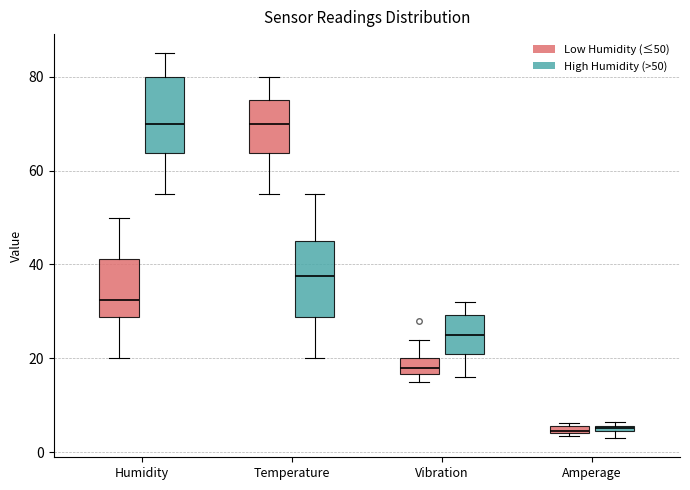

Where does the median line of the box for Humidity (High Humidity (>50)) sit on the y-axis? The values are not printed on the chart, so give them approximately, as read against the axis.

70